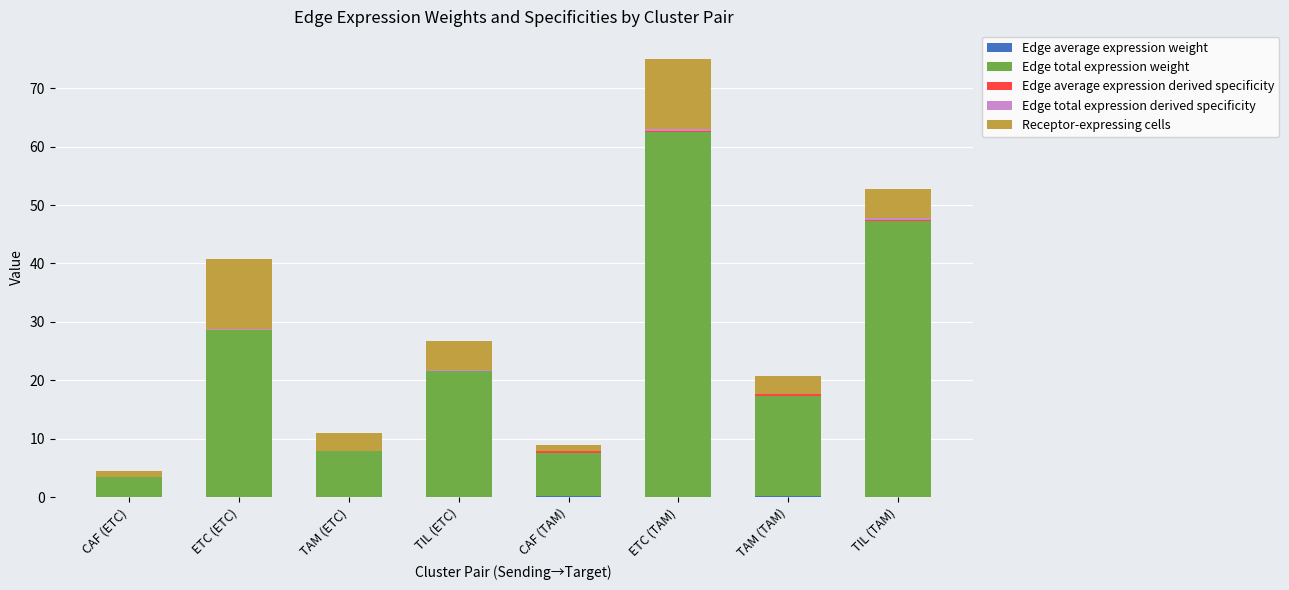

At which category is the sum across all series the highest?

ETC (TAM)